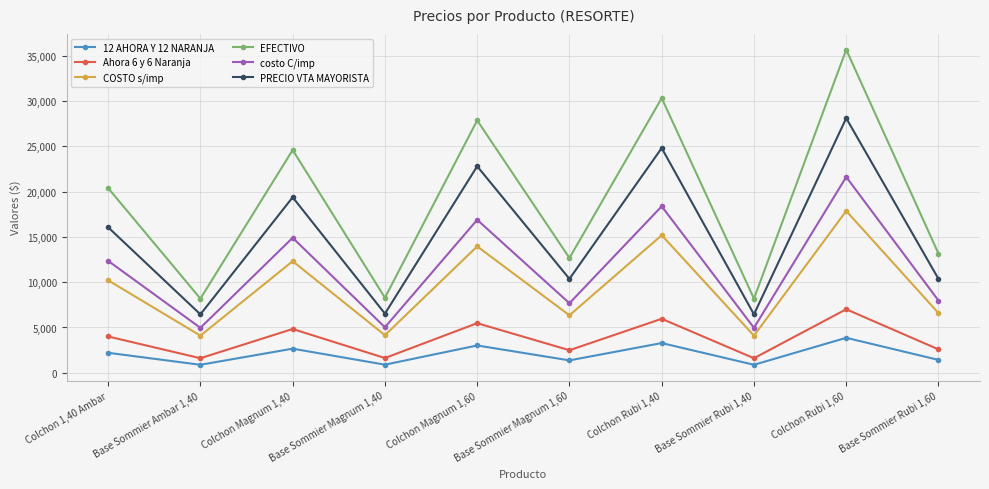

How many categories are shown in the chart?

10